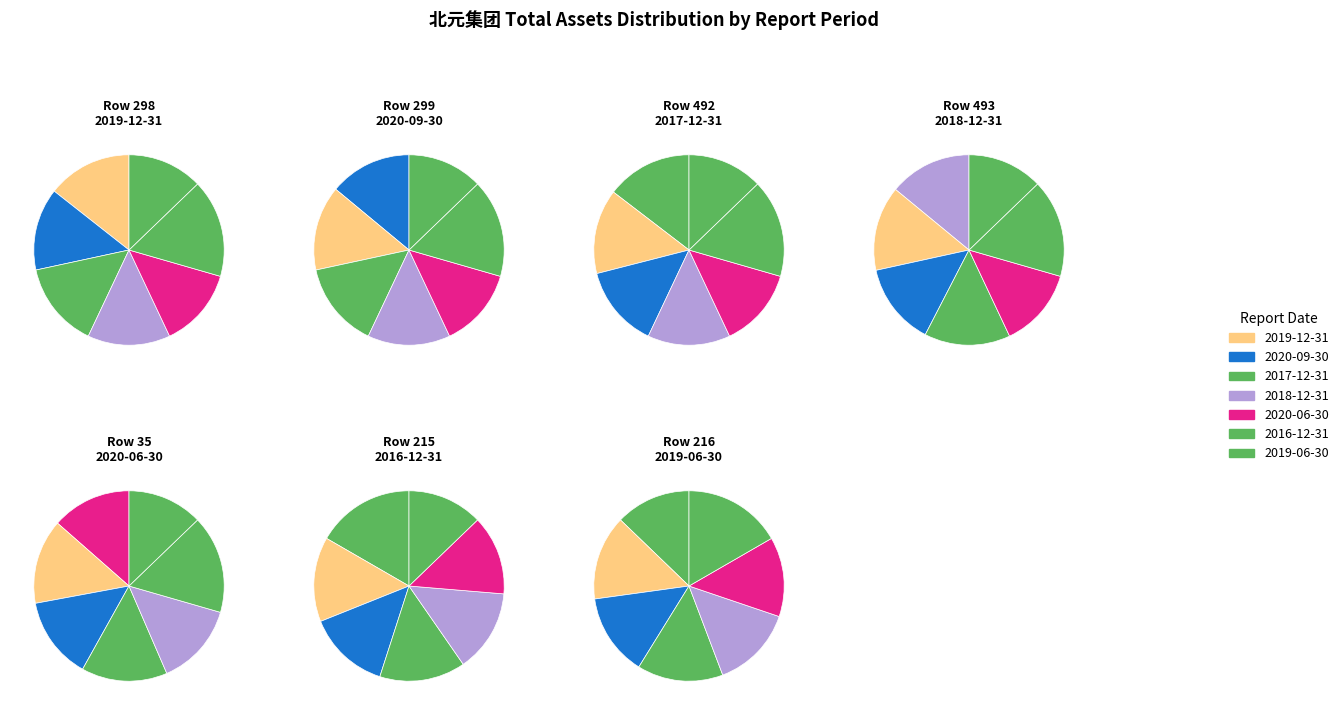

What is the largest slice in the pie chart?

215